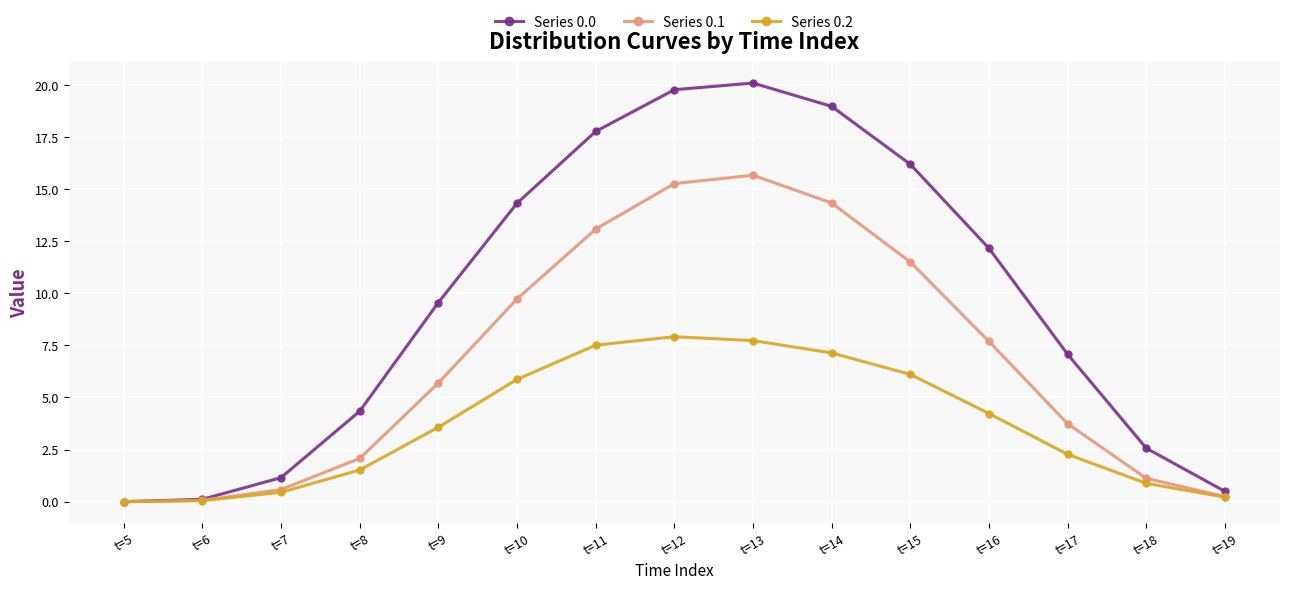

What is the difference between the second highest and minimum values in the Series 0.0 series?

19.8